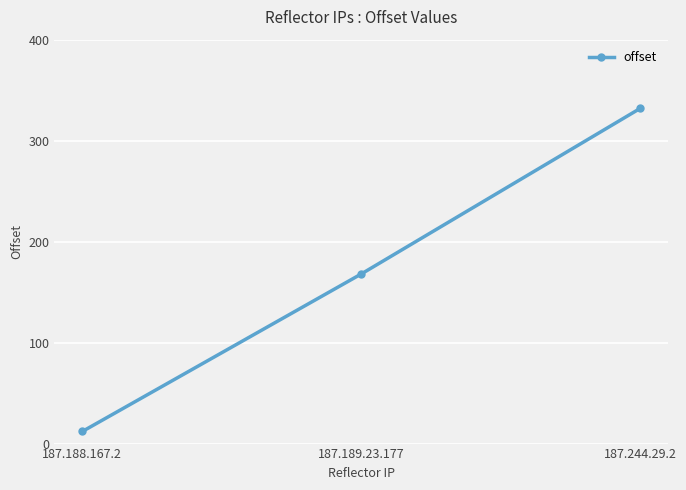

At which label is the value closest to 172?

187.189.23.177